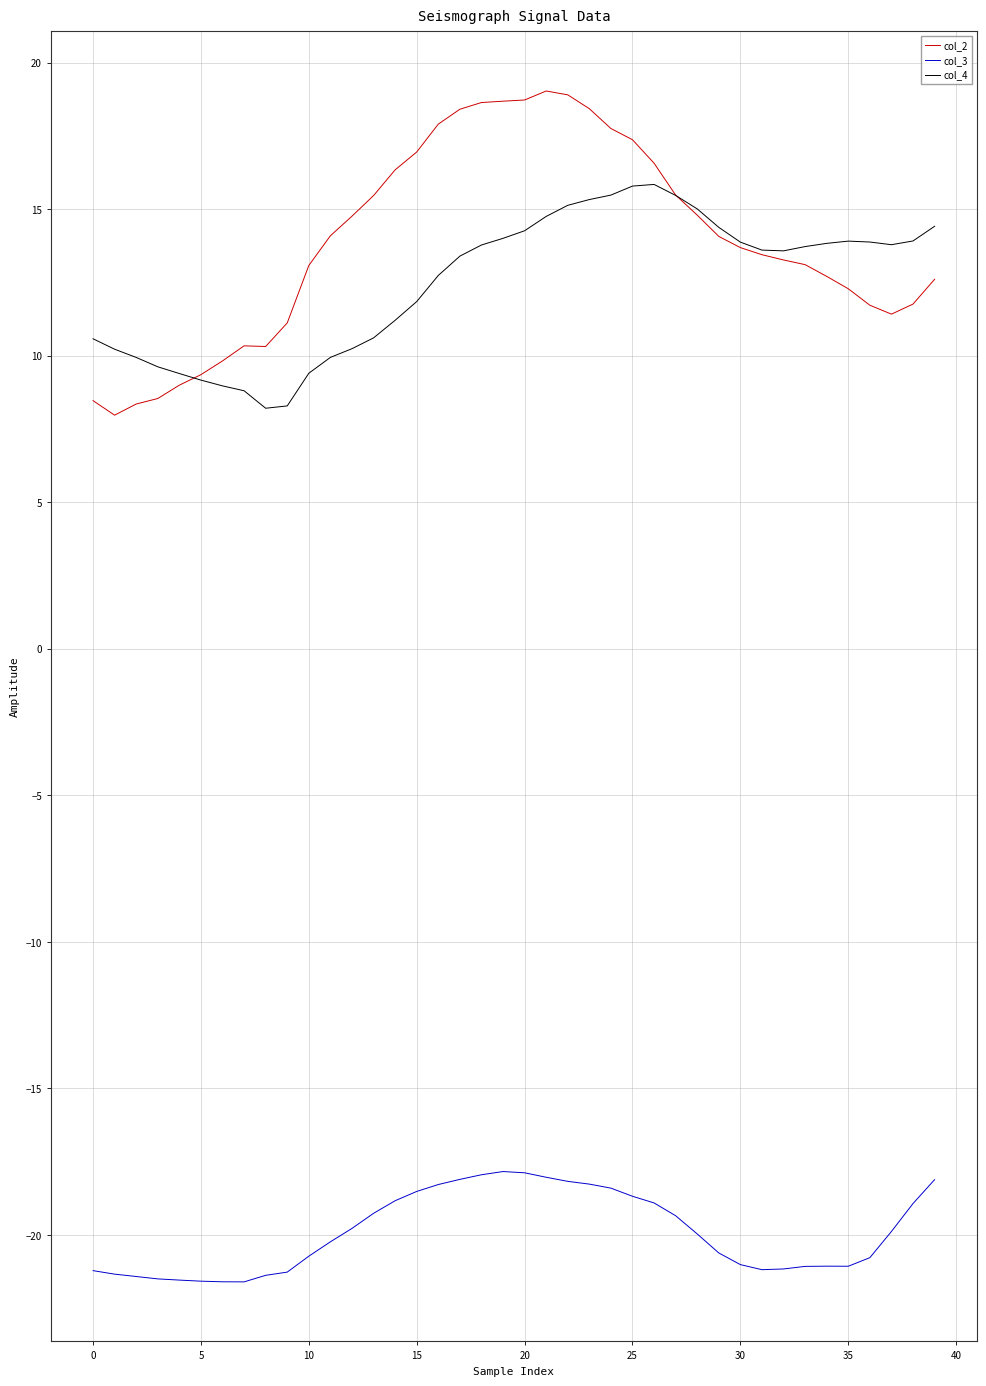

True or false: col_3 and col_4 intersect in this chart.

False